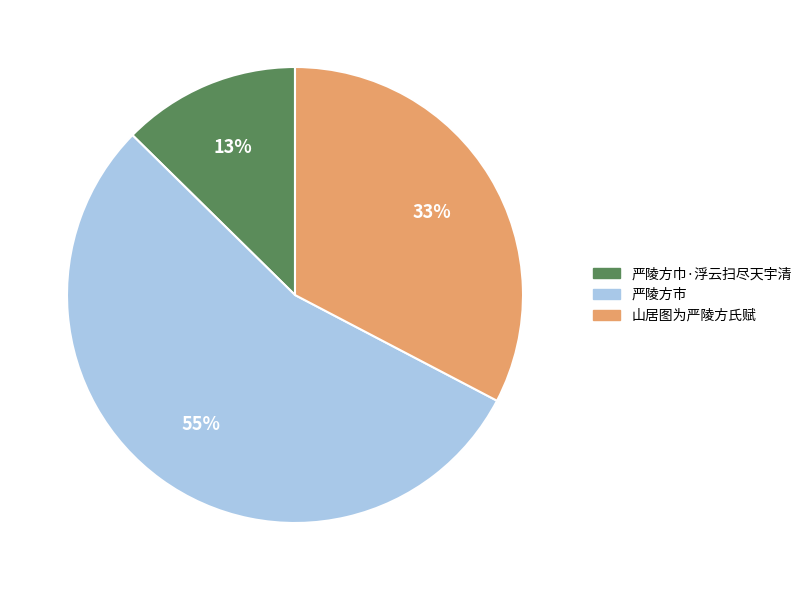

Does 严陵方巾·浮云扫尽天宇清 account for over 50% of the chart?

No